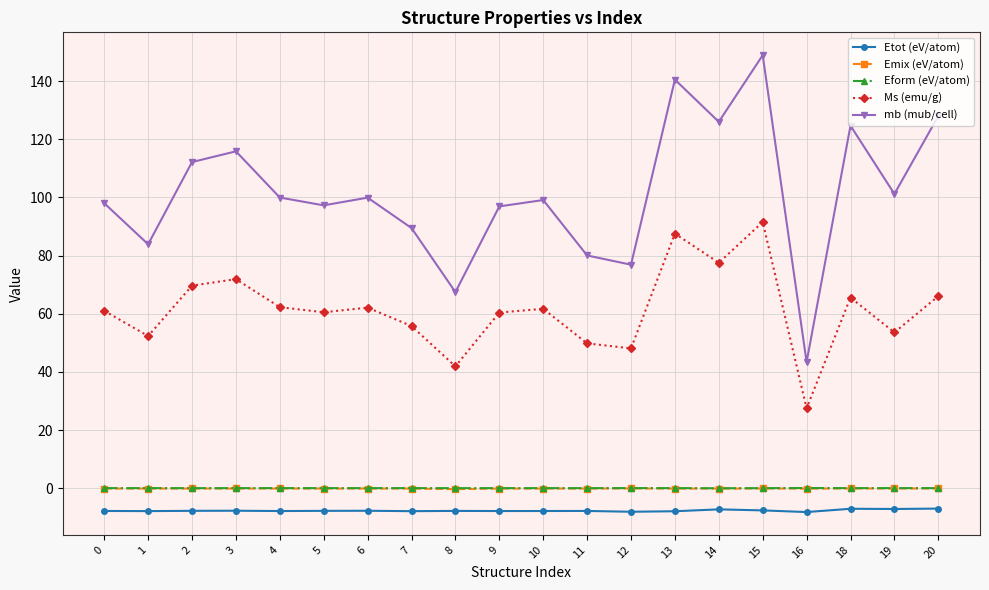

Which series changed the most between 3 and 8?

mb (mub/cell)